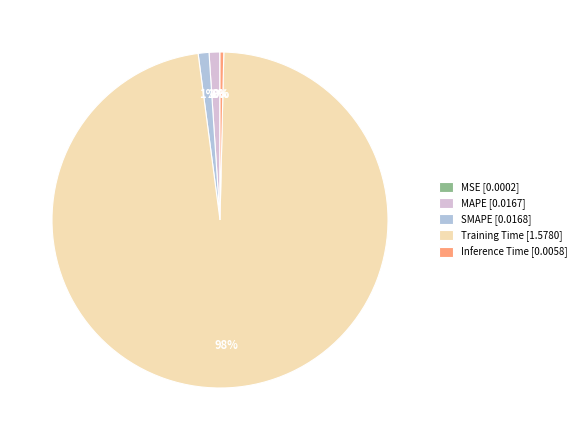

To the nearest percent, what portion does Training Time represent?

98%